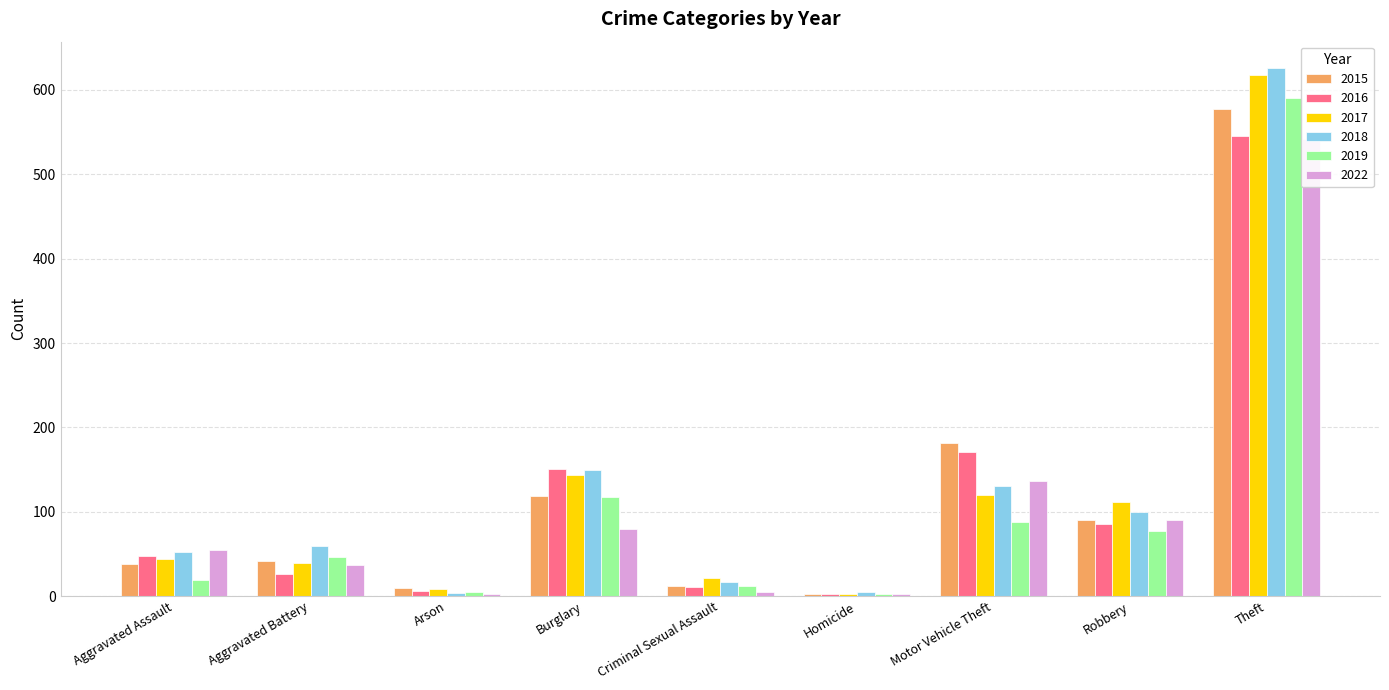

What is the highest value of the 2019 series?

591